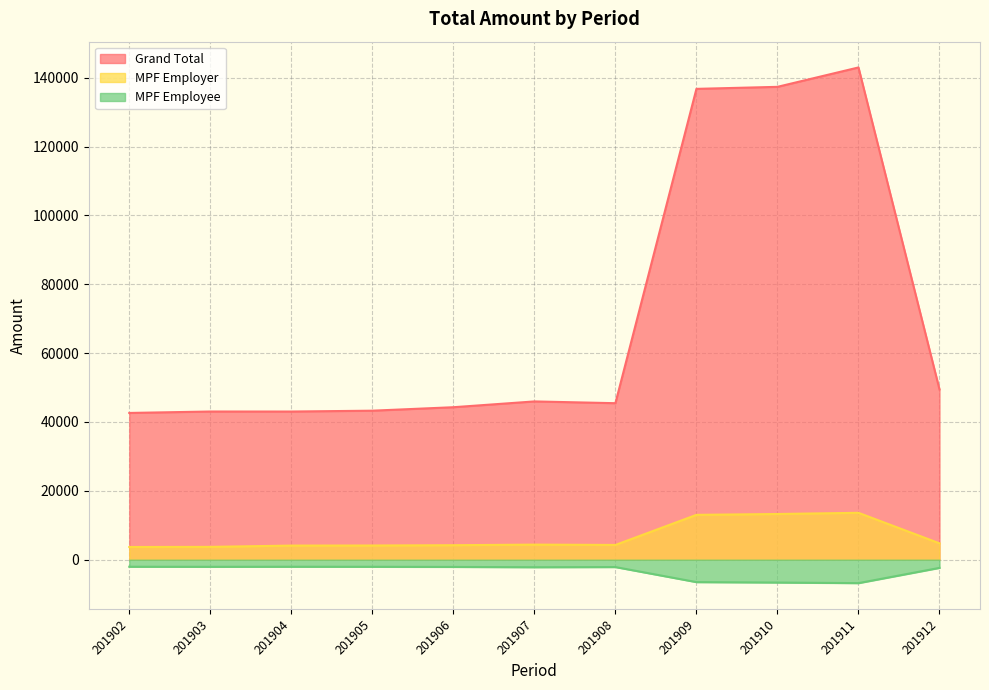

List the series in order of their peak value, lowest first.

MPF Employee, MPF Employer, Grand Total